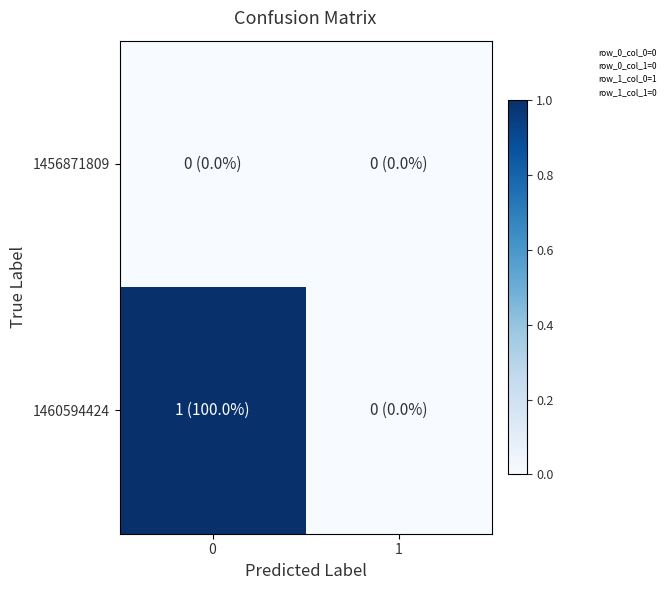

Reading left to right, what are all the values shown in this chart?

1456871809: 0=0	1=0
1460594424: 0=1	1=0